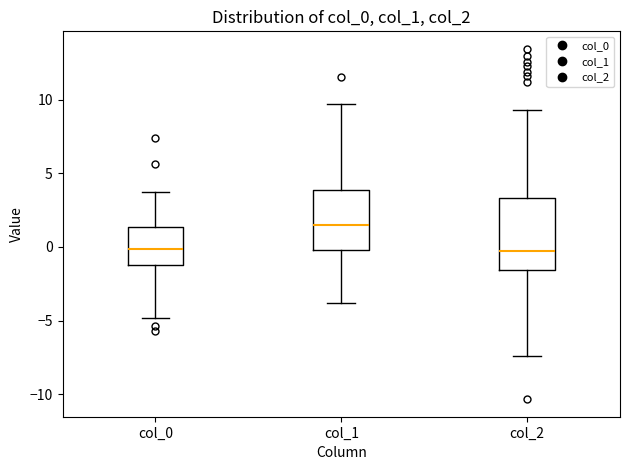

Comparing the boxes themselves (not the whiskers), which one is the tallest?

col_2